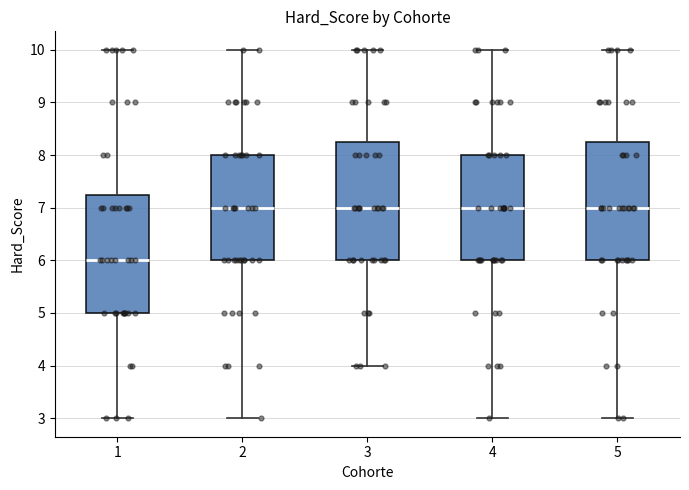

Reading left to right, transcribe this box plot: for each box, give where its median line is, the range the box spans, and where its two whiskers end, as read against the y-axis. The values are not printed on the chart, so give them approximately, as read against the axis.

1: median 6.0, box 5.0 to 7.3, whiskers 3.0 to 10.0
2: median 7.0, box 6.0 to 8.0, whiskers 3.0 to 10.0
3: median 7.0, box 6.0 to 8.3, whiskers 4.0 to 10.0
4: median 7.0, box 6.0 to 8.0, whiskers 3.0 to 10.0
5: median 7.0, box 6.0 to 8.3, whiskers 3.0 to 10.0